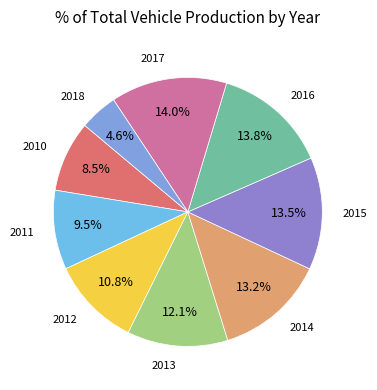

How many slices are in this pie chart?

9